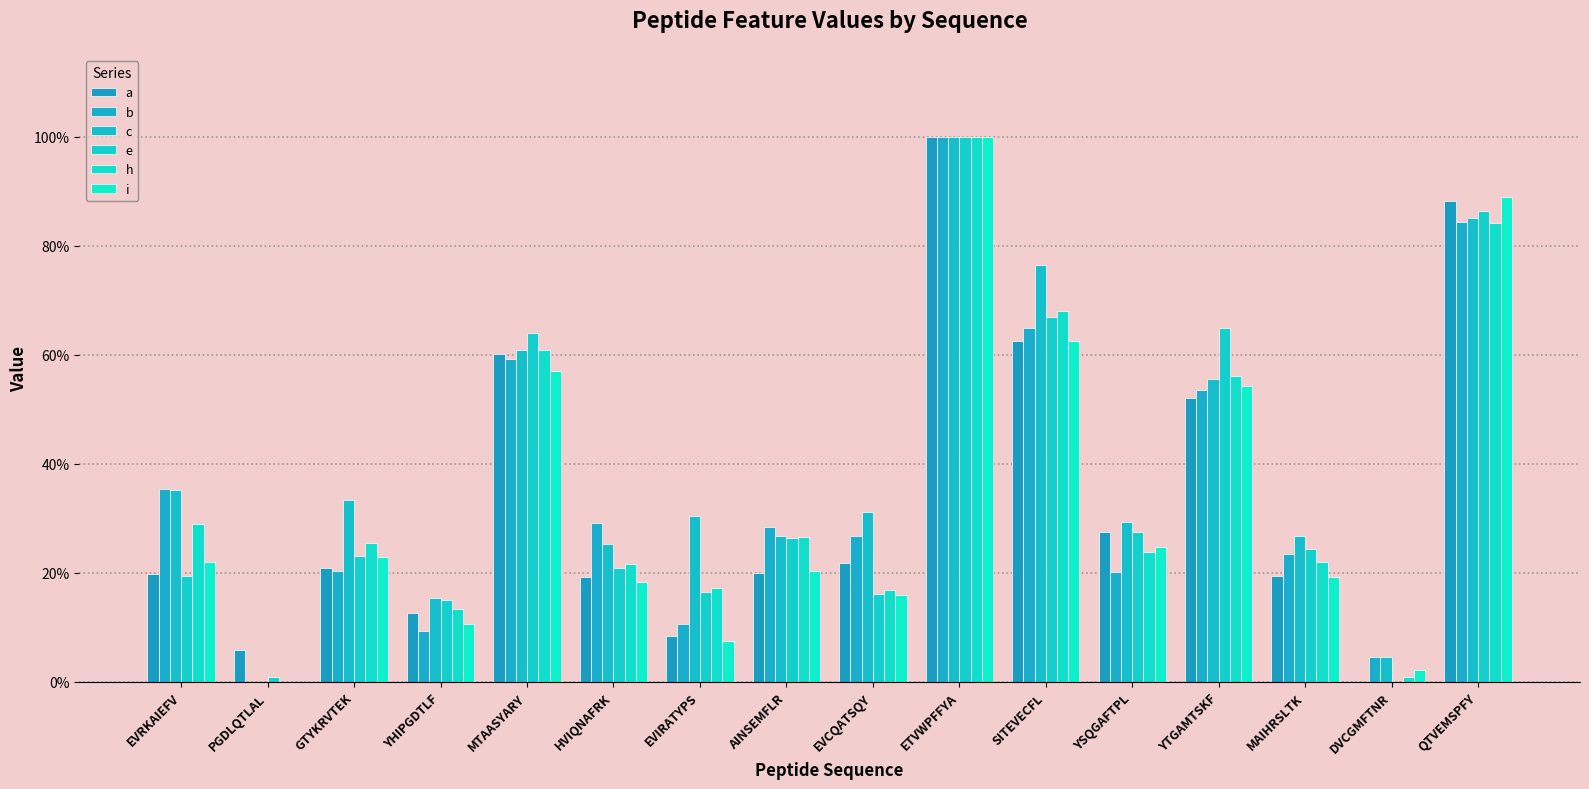

List the series in order of their peak value, lowest first.

a, h, b, c, e, i